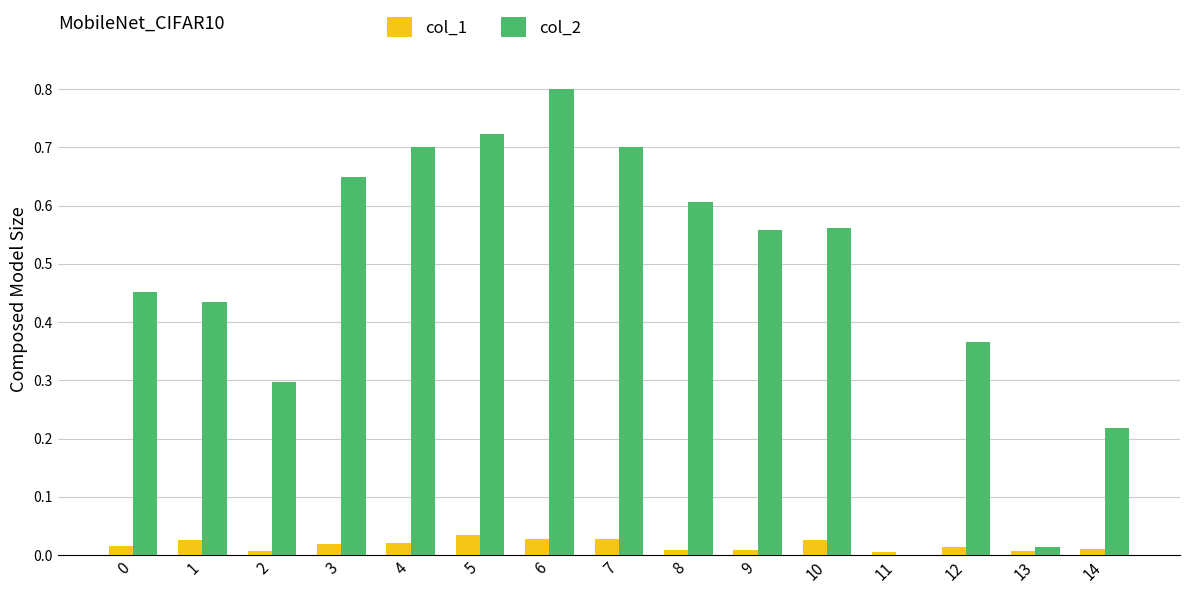

How many distinct data groups are displayed?

2